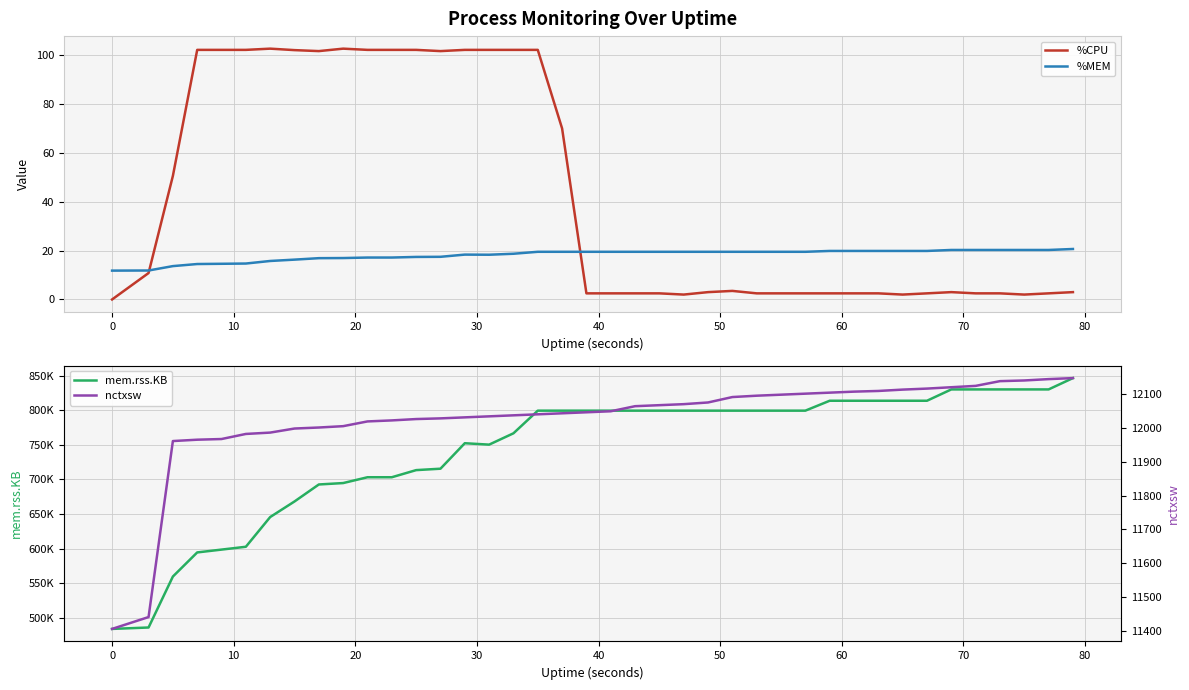

True or false: nctxsw and %MEM cross at least once.

False